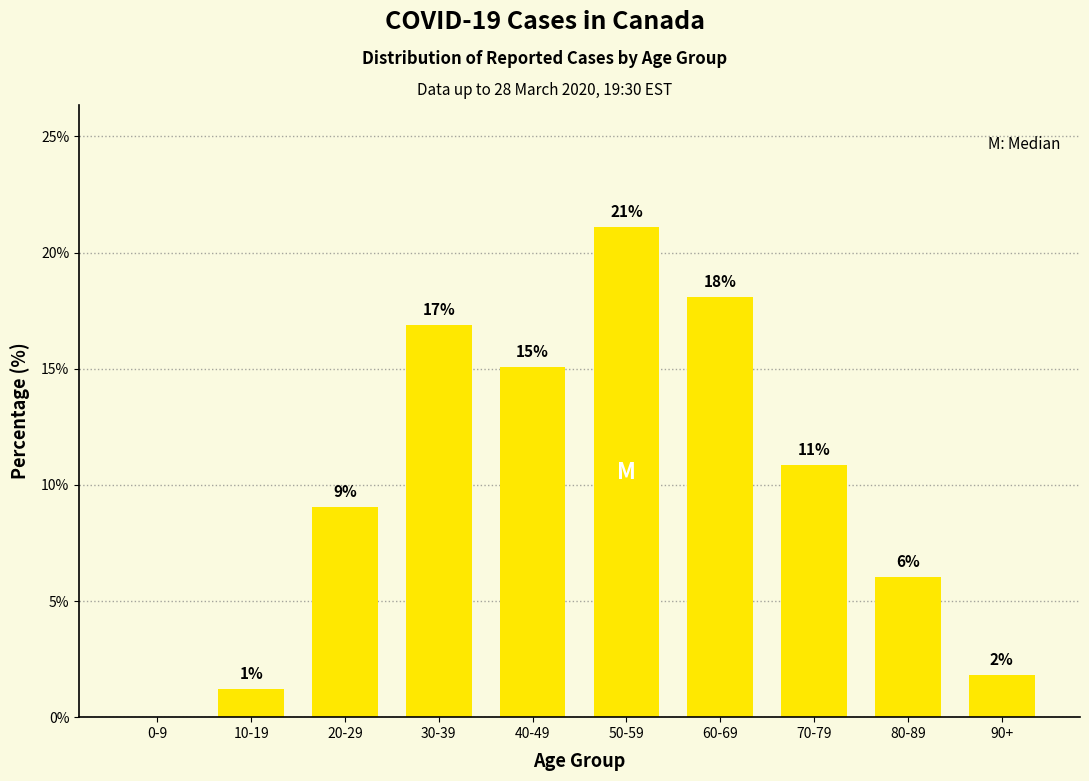

Between 70-79 and 90+, which is larger?

70-79